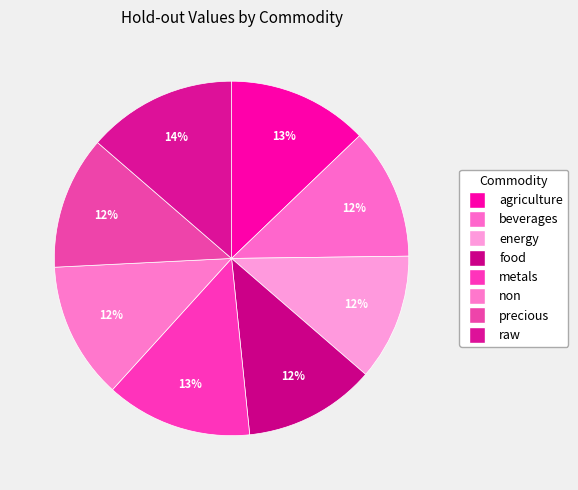

How many segments does this pie chart have?

8